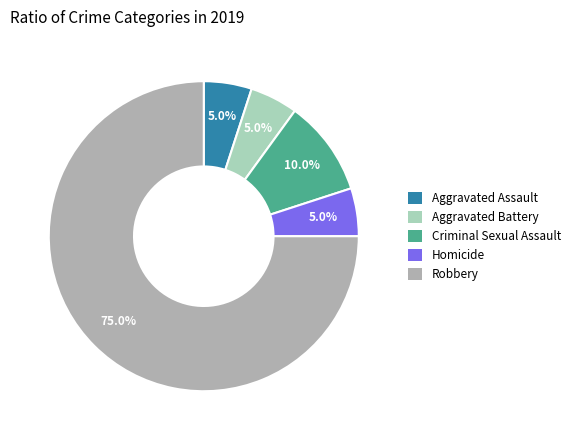

Is Robbery the majority of the pie?

Yes